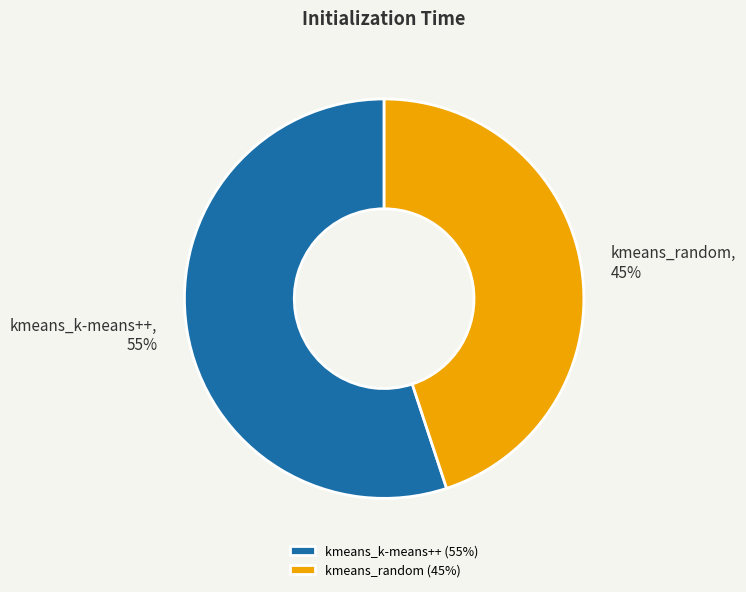

The kmeans_random slice represents 45% of the pie. True or false?

True